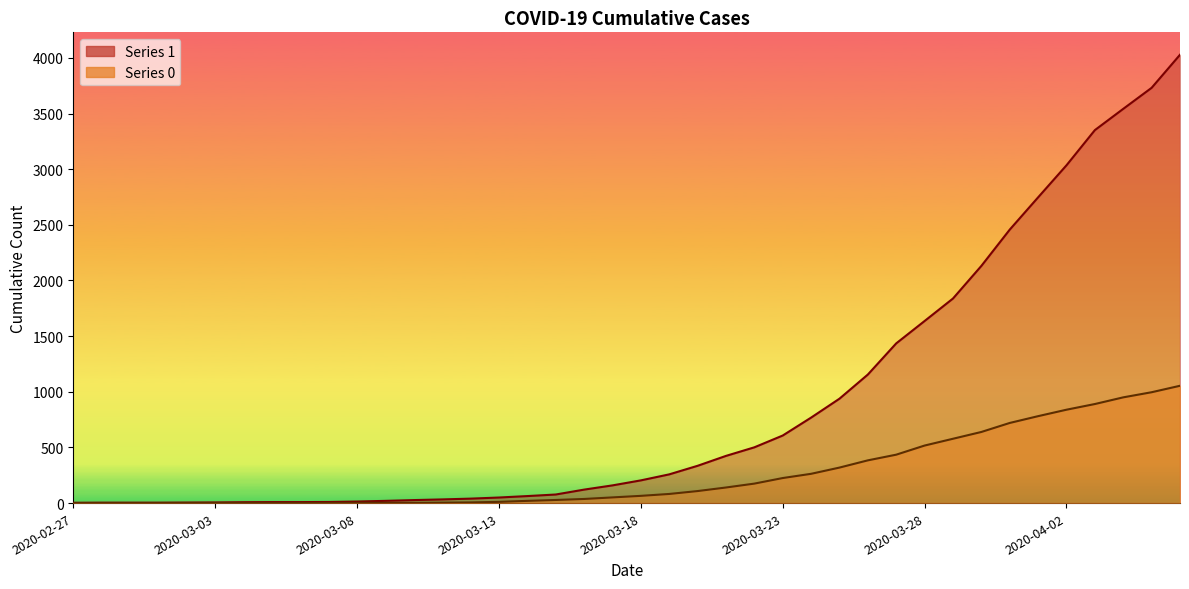

How many data points in 1 are less than 204?

20